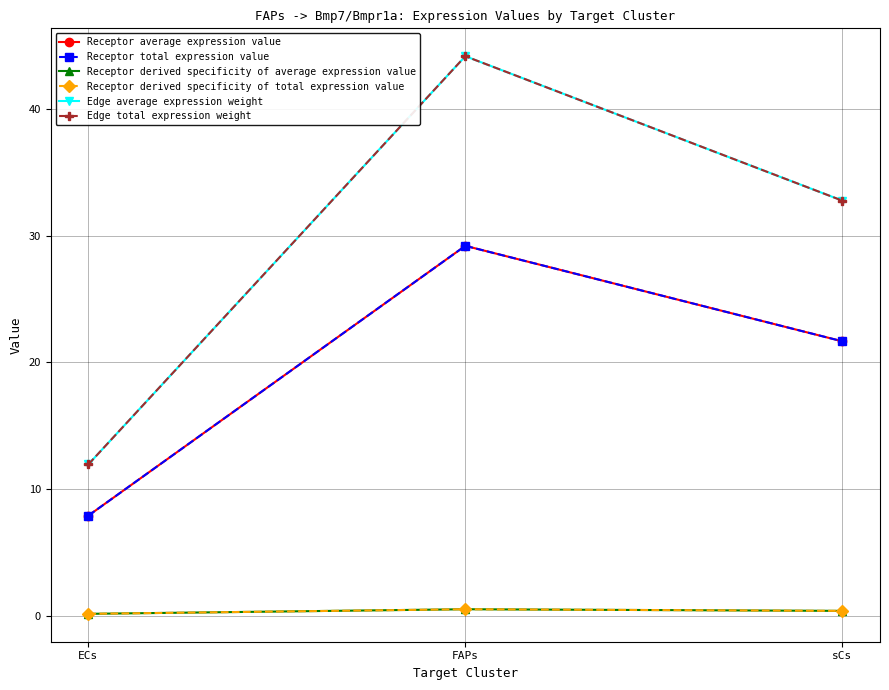

What is the maximum value for Edge total expression weight?

44.2